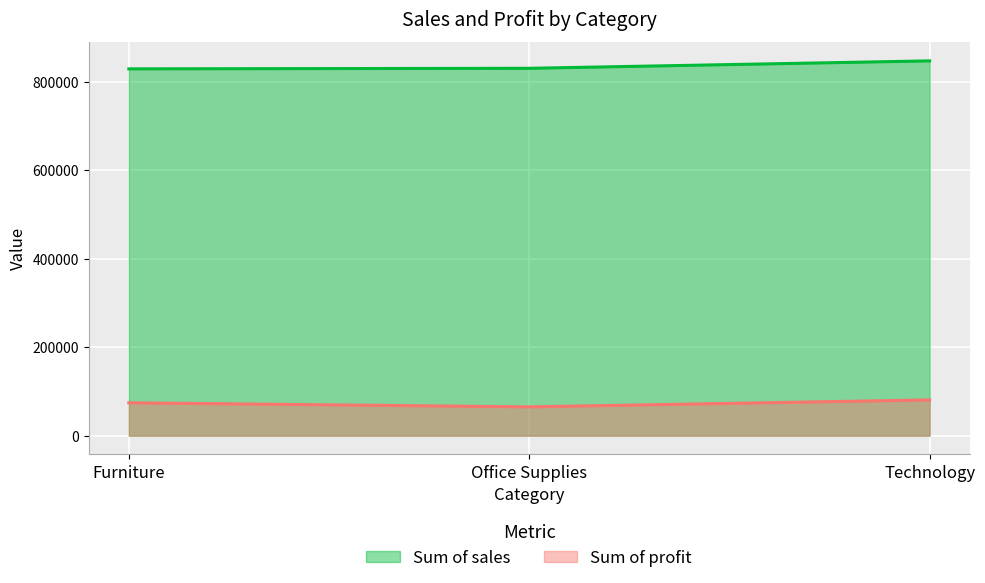

Which series changed the most between Furniture and Office Supplies?

Sum of profit